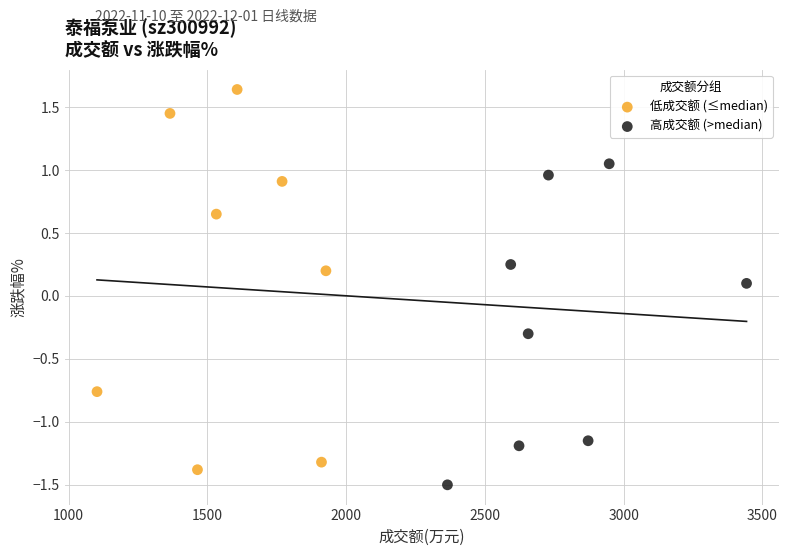

Which series contains the lowest Y value?

高成交额 (>median)